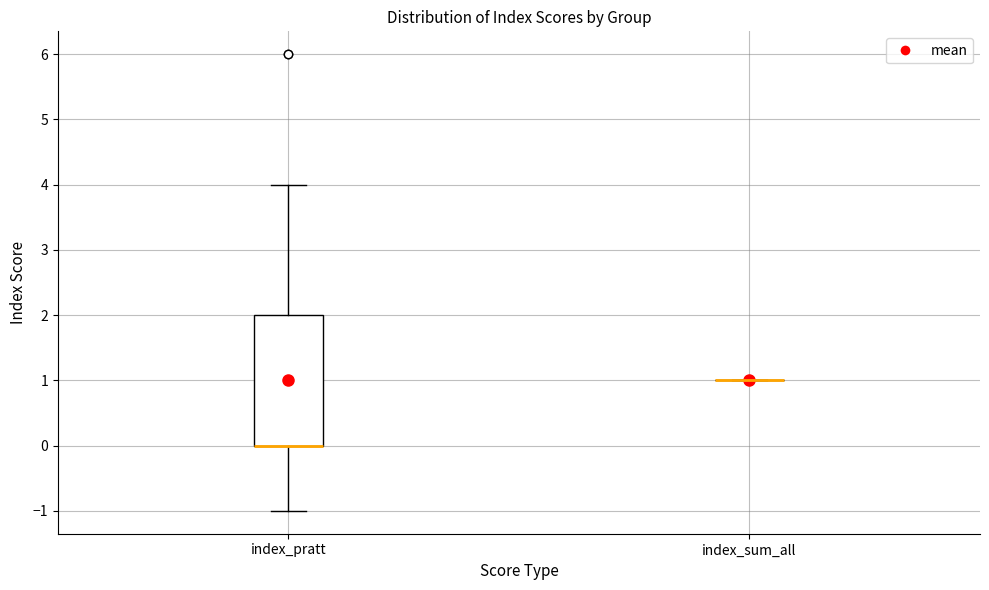

Where is the lower edge of the box for index_pratt on the y-axis? The values are not printed on the chart, so give them approximately, as read against the axis.

0